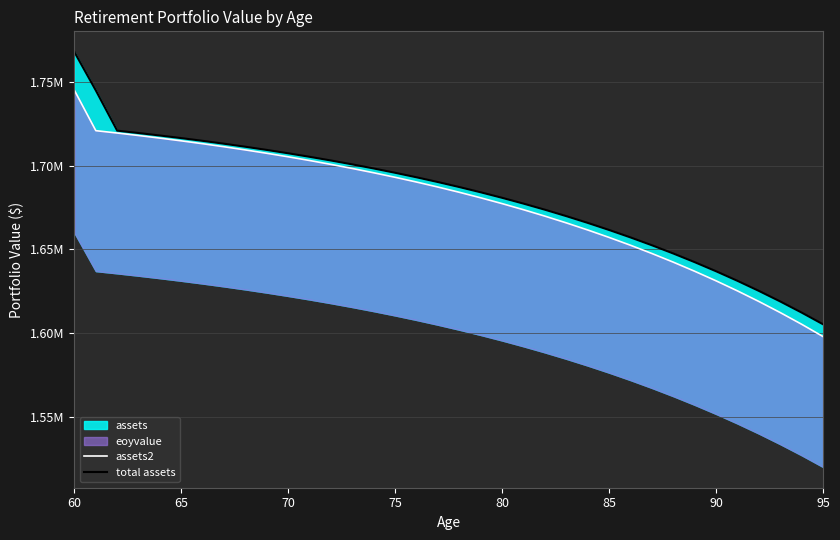

Is the value of assets2 at 25 greater than the value of total assets at 23?

No